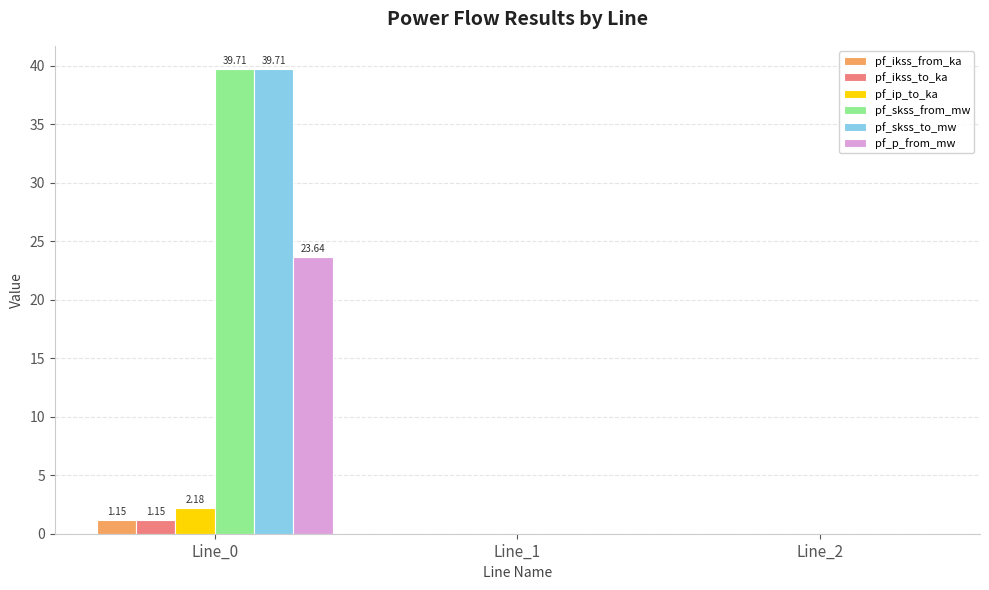

What is the total value across all series at Line_0?

107.5